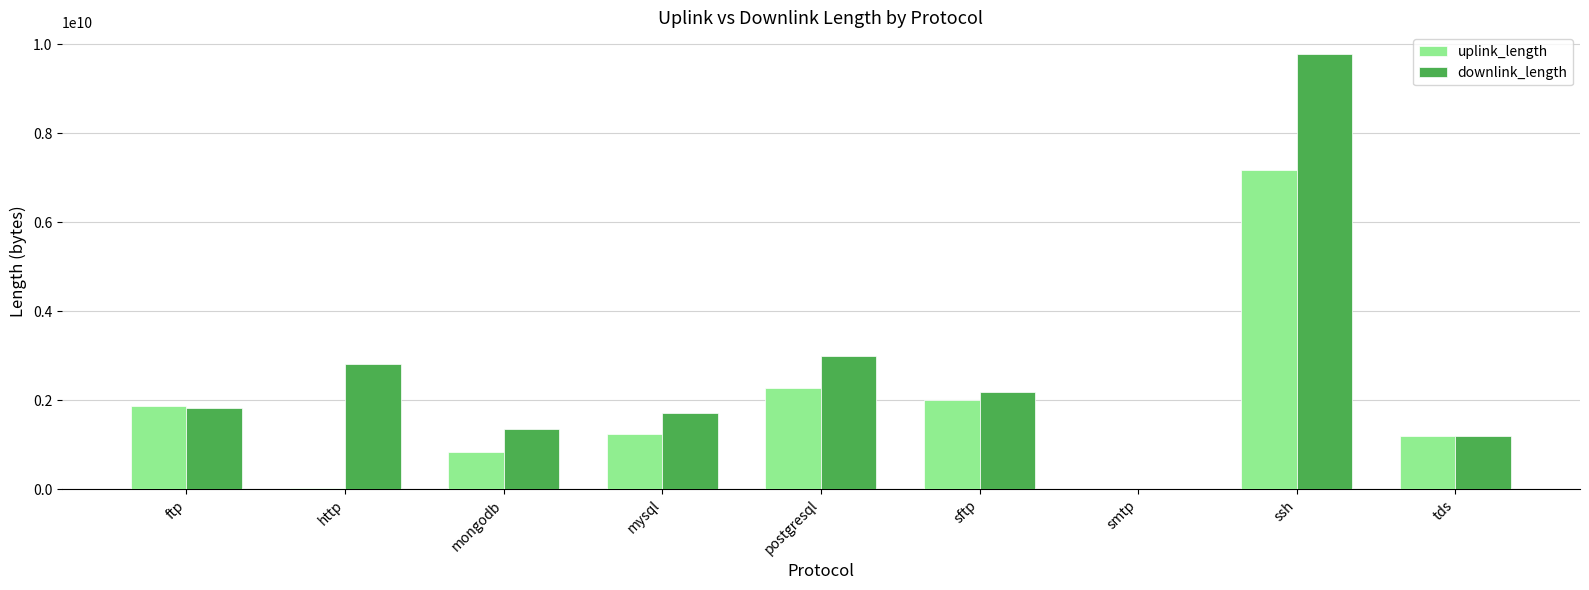

What is the difference between the downlink_length values at ssh and http?

6972749645